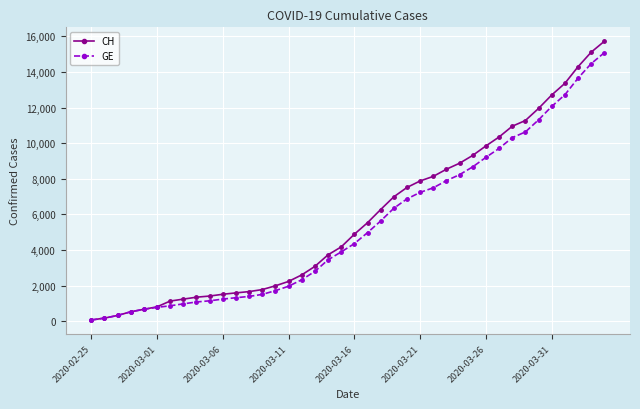

What is the greatest value displayed?

15719